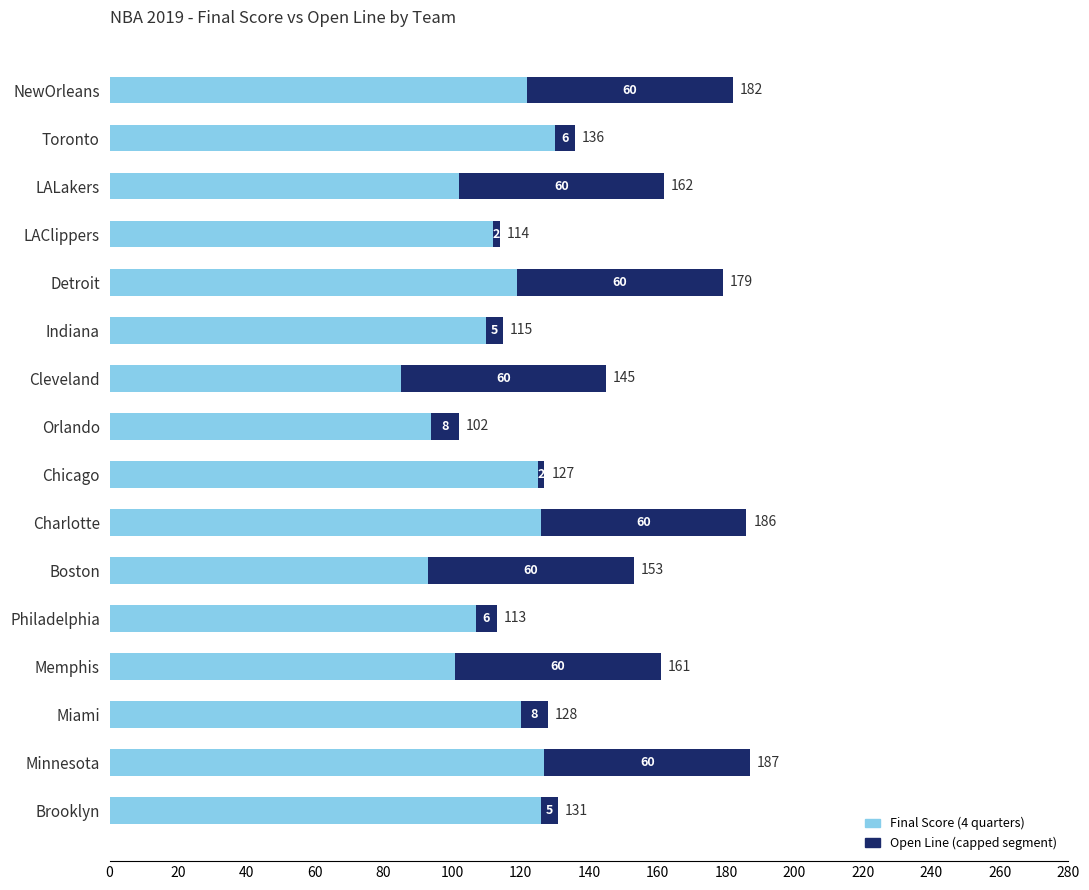

At which category is the sum across all series the highest?

Minnesota